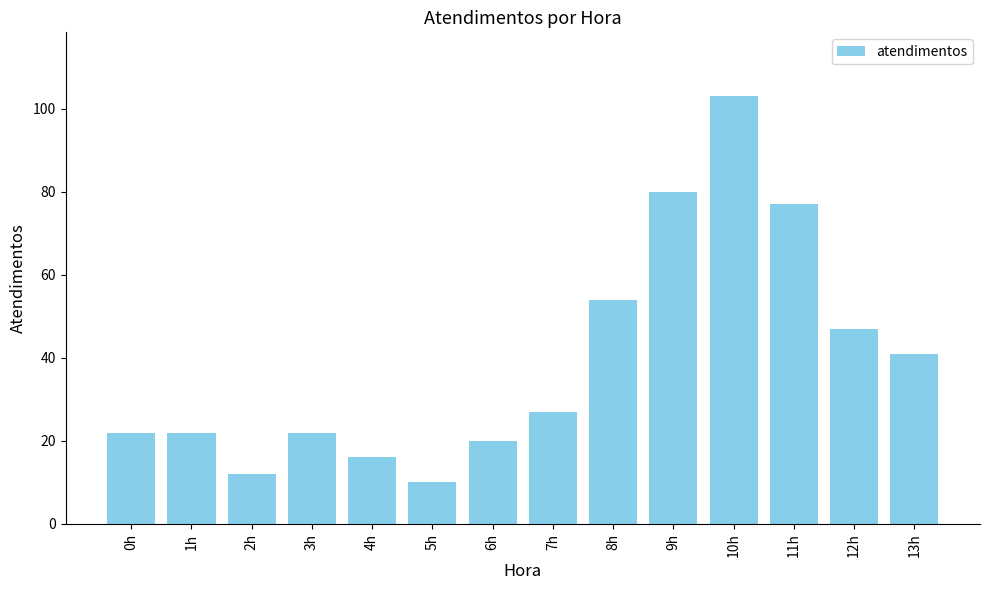

How many data points are less than 27?

7